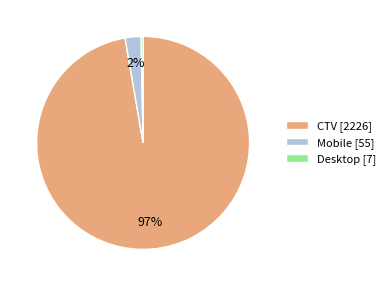

Between Mobile [55] and CTV [2226], which is larger?

CTV [2226]